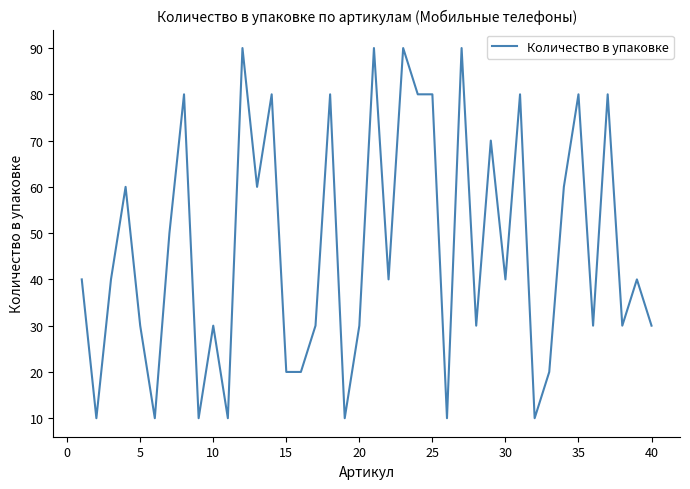

What is the smallest value displayed?

10